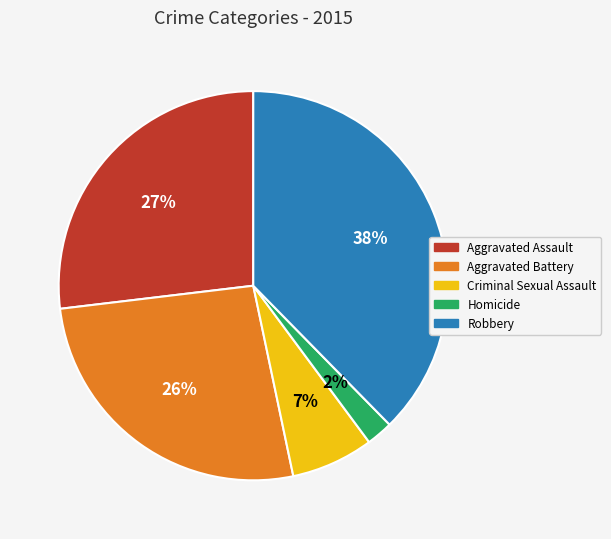

To the nearest percent, what is the difference between the Robbery and Criminal Sexual Assault slice percentages?

31%